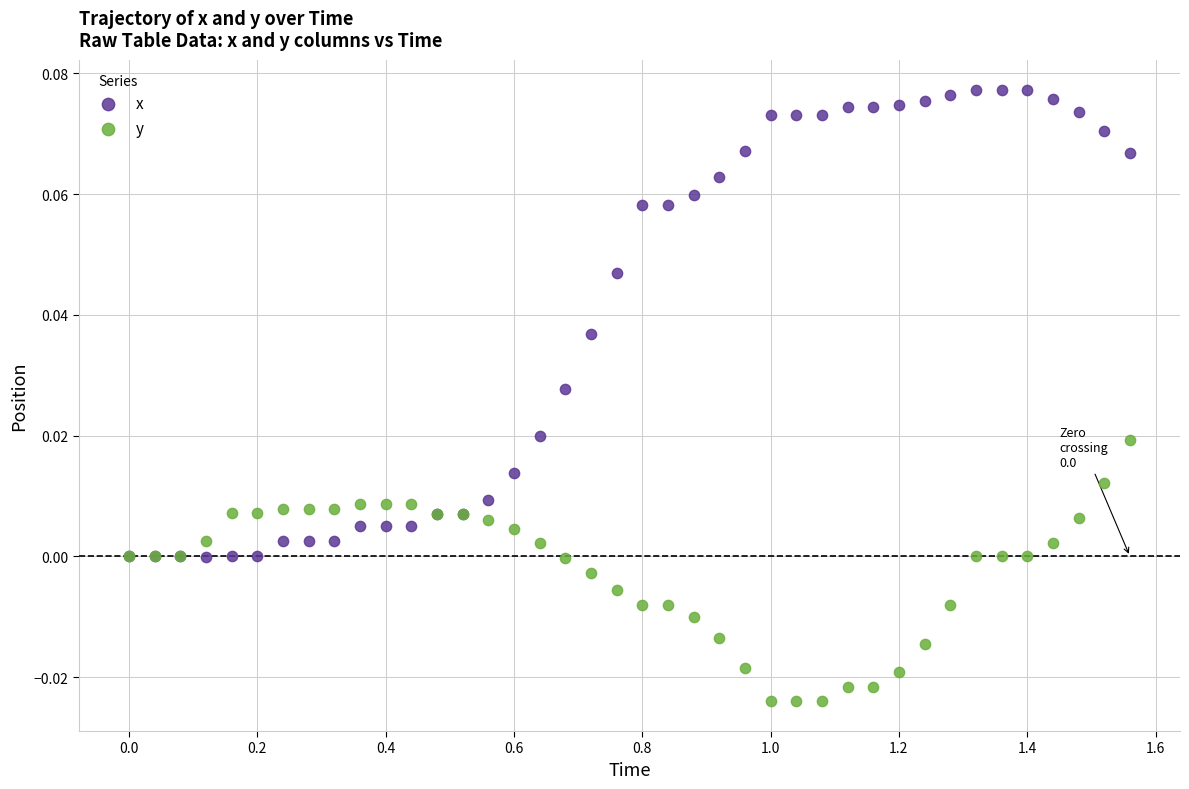

Which series reaches the minimum Y coordinate?

y